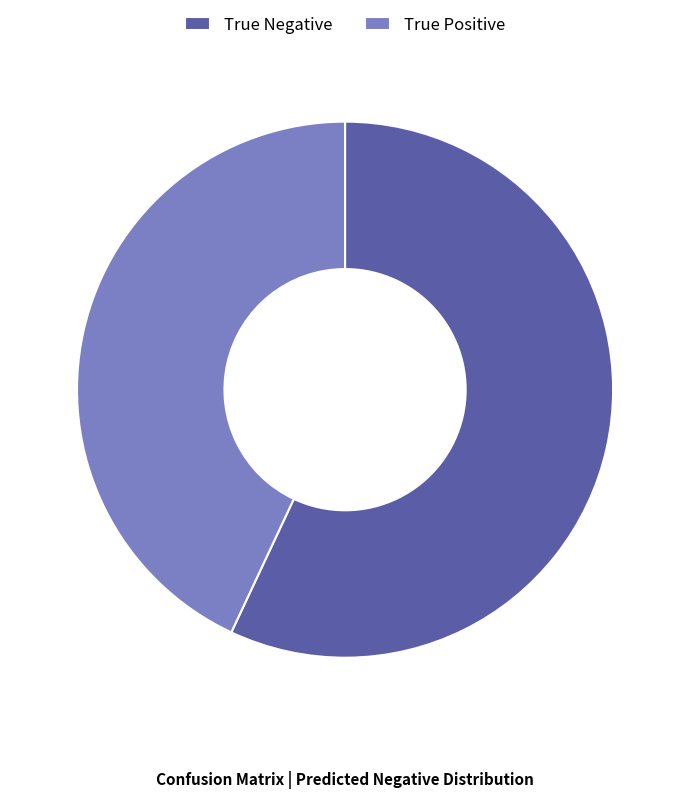

Is the sum of True Positive and True Negative greater than half?

Yes